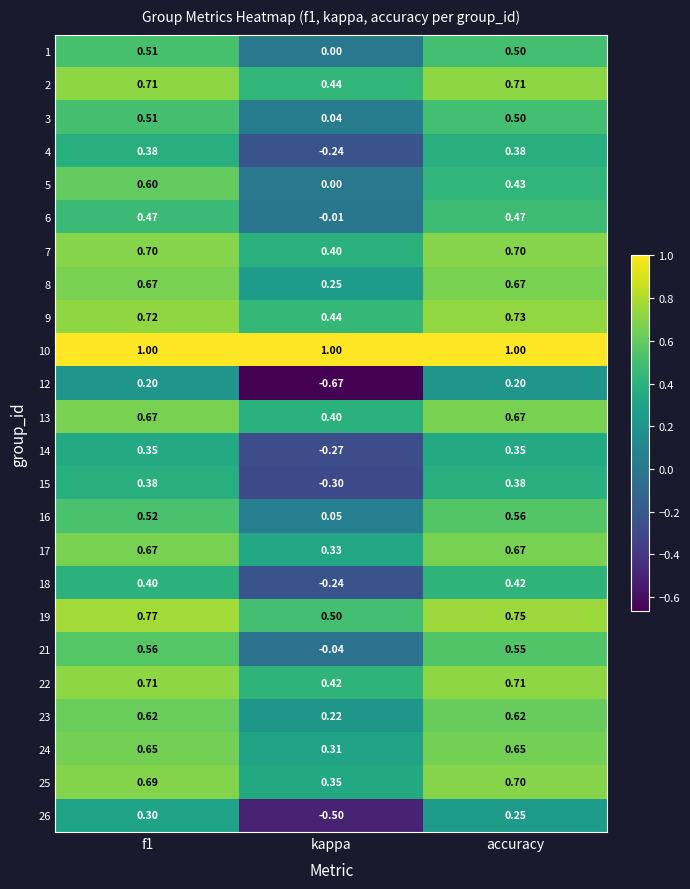

Is the value of 16 at f1 greater than the value of 17 at f1?

No